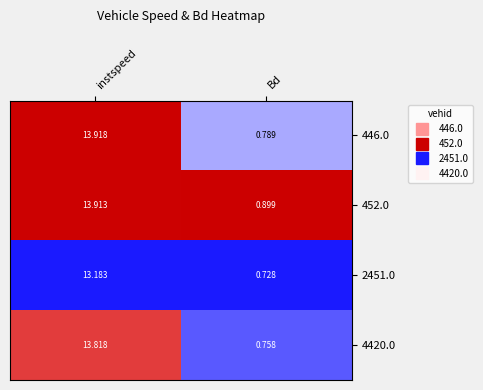

List the labels in order of 4420.0 value, largest first.

instspeed, Bd